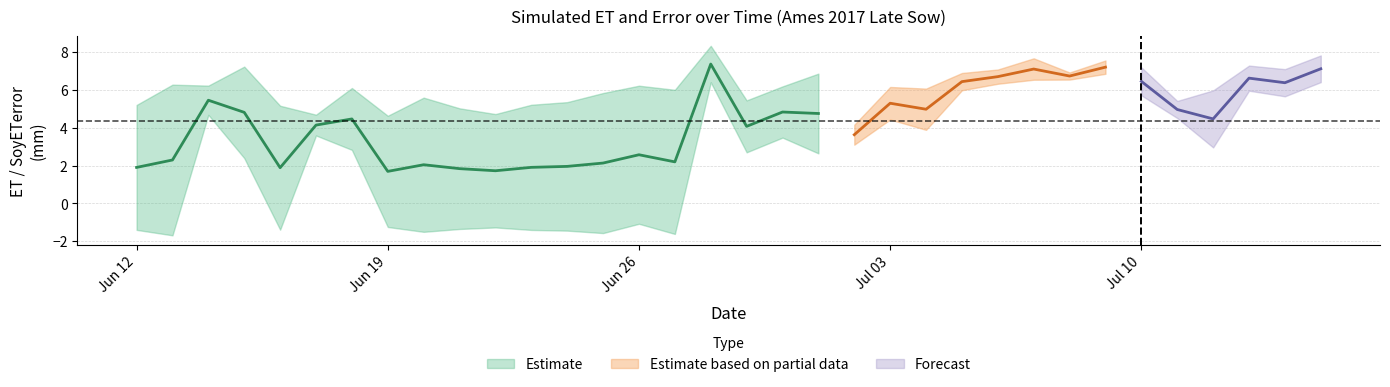

Reading left to right, list all the values displayed in this chart.

ET: 2017-06-12=1.9	2017-06-13=2.3	2017-06-14=5.4	2017-06-15=4.8	2017-06-16=1.9	2017-06-17=4.1	2017-06-18=4.5	2017-06-19=1.7	2017-06-20=2.0	2017-06-21=1.8	2017-06-22=1.7	2017-06-23=1.9	2017-06-24=2.0	2017-06-25=2.1	2017-06-26=2.6	2017-06-27=2.2	2017-06-28=7.3	2017-06-29=4.1	2017-06-30=4.8	2017-07-01=4.7	2017-07-02=3.6	2017-07-03=5.3	2017-07-04=5.0	2017-07-05=6.4	2017-07-06=6.7	2017-07-07=7.1	2017-07-08=6.7	2017-07-09=7.2	2017-07-10=6.4	2017-07-11=5.0	2017-07-12=4.5	2017-07-13=6.6	2017-07-14=6.4	2017-07-15=7.1
SoyETerror: 2017-06-12=3.3	2017-06-13=4.0	2017-06-14=0.8	2017-06-15=2.4	2017-06-16=3.3	2017-06-17=0.5	2017-06-18=1.6	2017-06-19=2.9	2017-06-20=3.5	2017-06-21=3.2	2017-06-22=3.0	2017-06-23=3.3	2017-06-24=3.4	2017-06-25=3.7	2017-06-26=3.6	2017-06-27=3.8	2017-06-28=1.0	2017-06-29=1.4	2017-06-30=1.3	2017-07-01=2.1	2017-07-02=0.5	2017-07-03=0.9	2017-07-04=1.1	2017-07-05=0.5	2017-07-06=0.4	2017-07-07=0.6	2017-07-08=0.2	2017-07-09=0.4	2017-07-10=0.7	2017-07-11=0.5	2017-07-12=1.5	2017-07-13=0.7	2017-07-14=0.7	2017-07-15=0.7